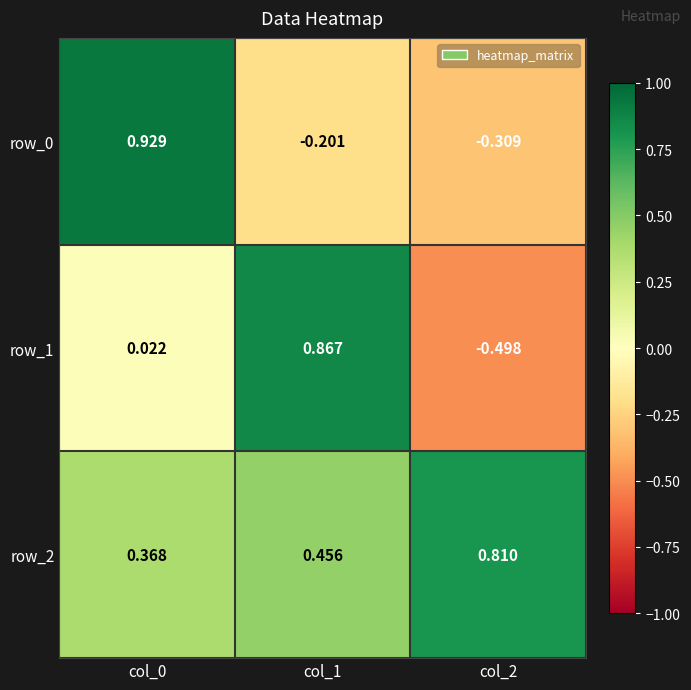

How many negative values does the row_0 series have?

2